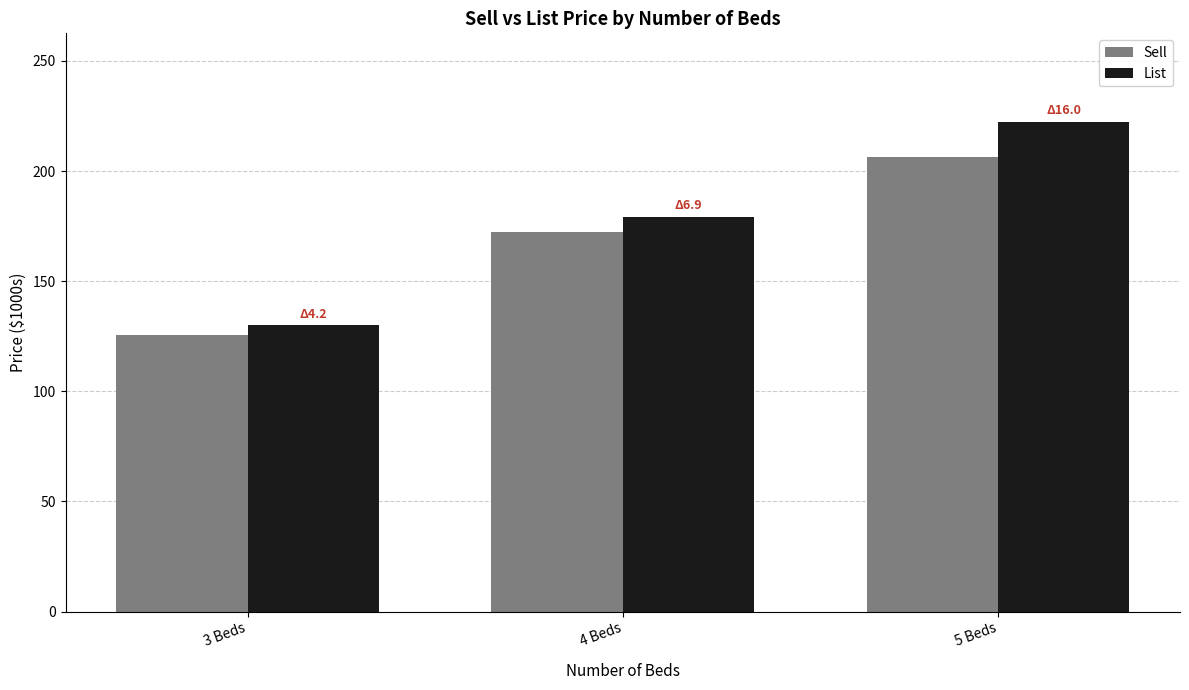

What is the total value across all series at 4 Beds?

351.7